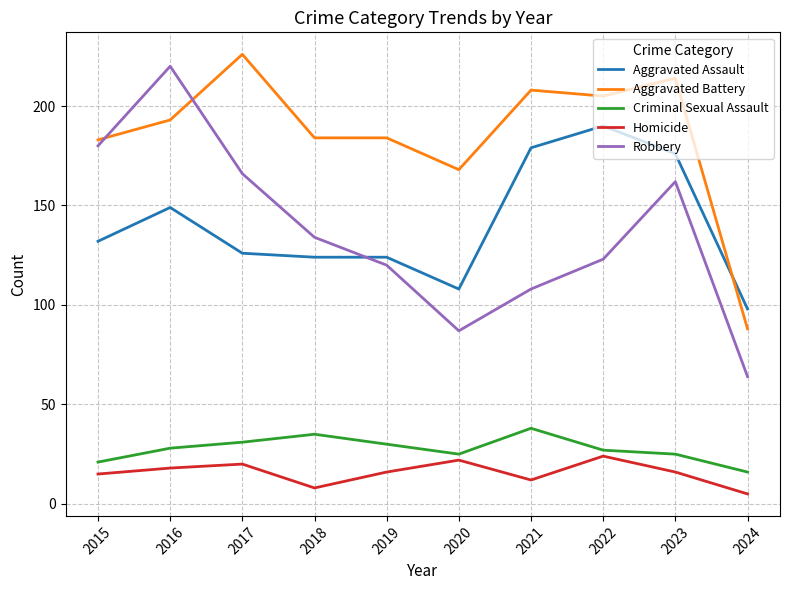

What is the spread (max minus min) of values at 2017?

206